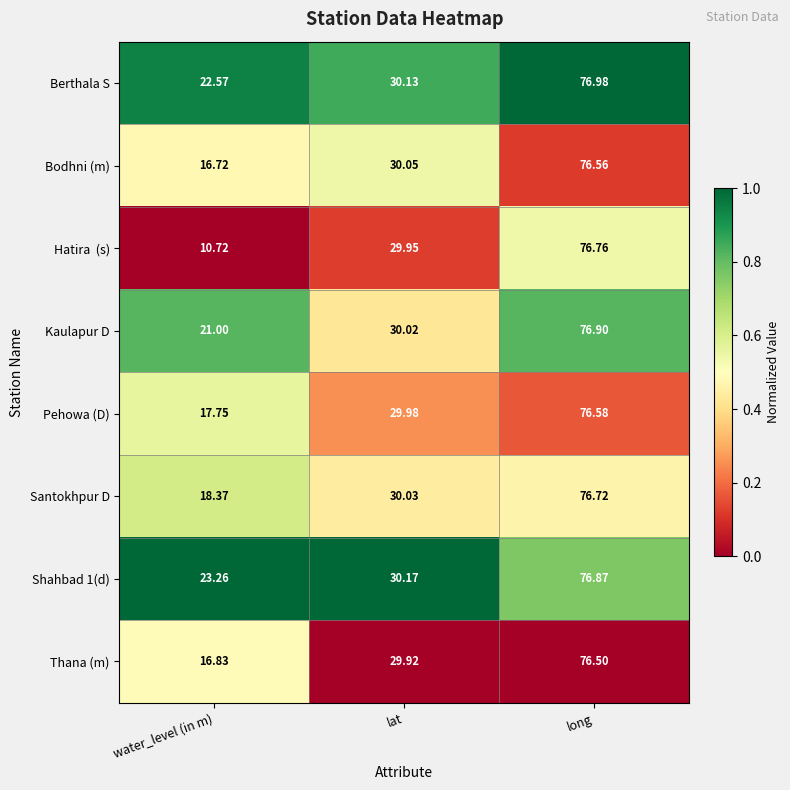

Rank the categories by Kaulapur D value from lowest to highest.

water_level (in m), lat, long